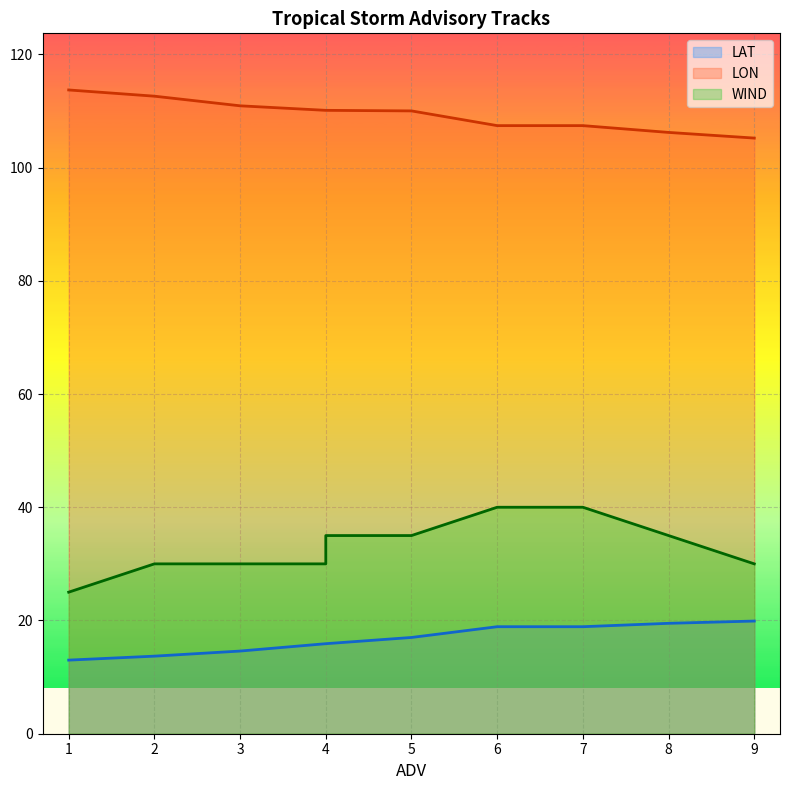

Reading left to right, what are all the values shown in this chart?

LAT: 1=13.0	2=13.7	3=14.6	4=15.9	4=15.9	5=17.0	6=18.9	7=18.9	8=19.5	9=19.9
LON: 1=113.7	2=112.6	3=110.9	4=110.1	4=110.1	5=110.0	6=107.4	7=107.4	8=106.2	9=105.2
WIND: 1=25.0	2=30.0	3=30.0	4=30.0	4=35.0	5=35.0	6=40.0	7=40.0	8=35.0	9=30.0